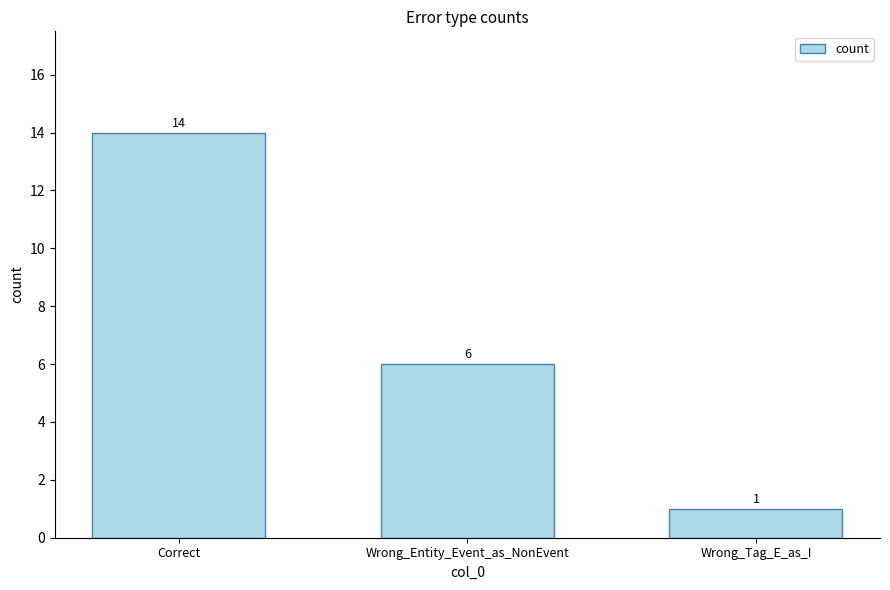

Where is the data nearest to the value 7?

Wrong_Entity_Event_as_NonEvent